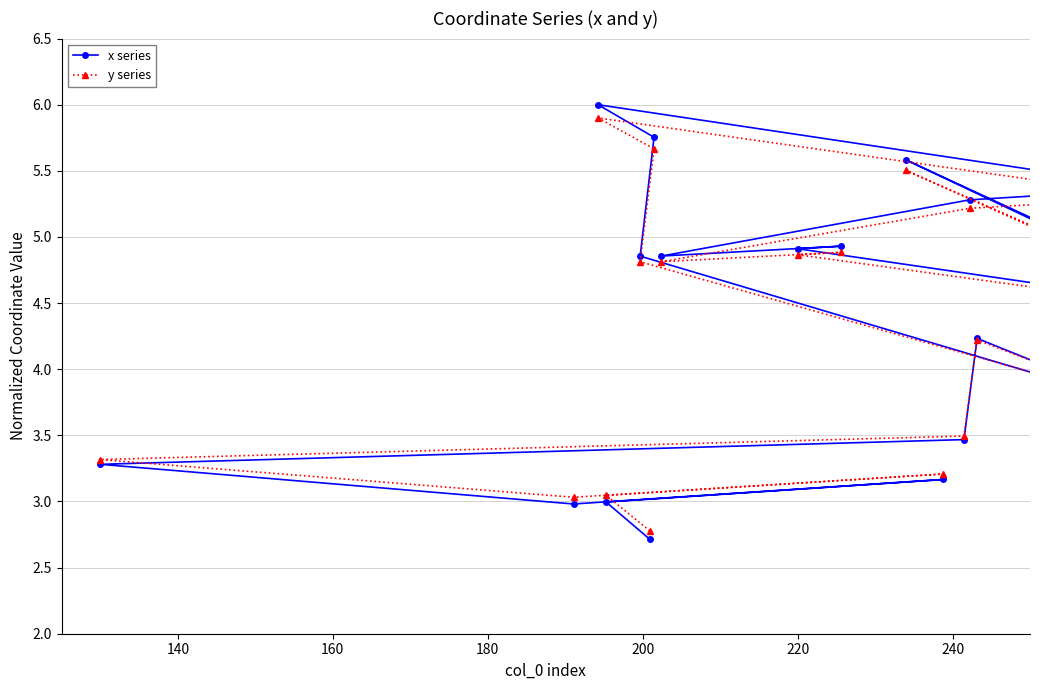

Which series has the largest range (max minus min)?

x series